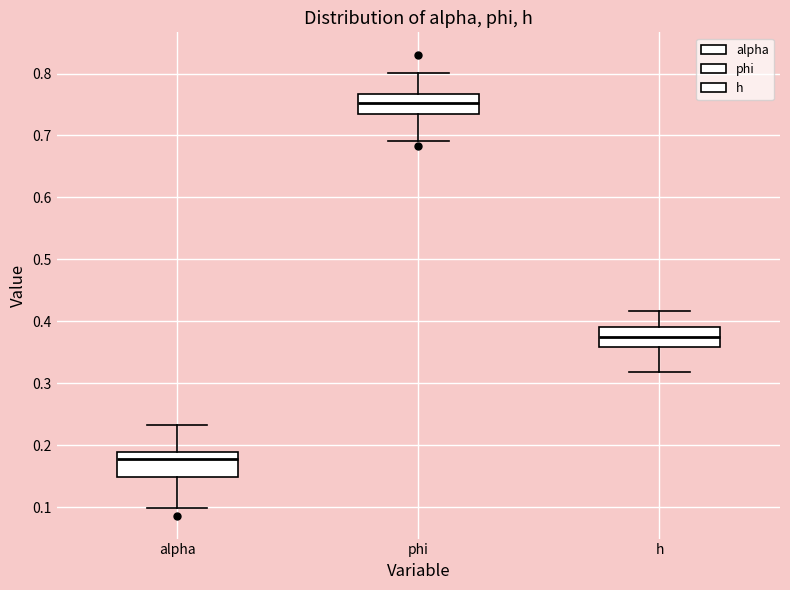

Which box has the lowest median line?

alpha